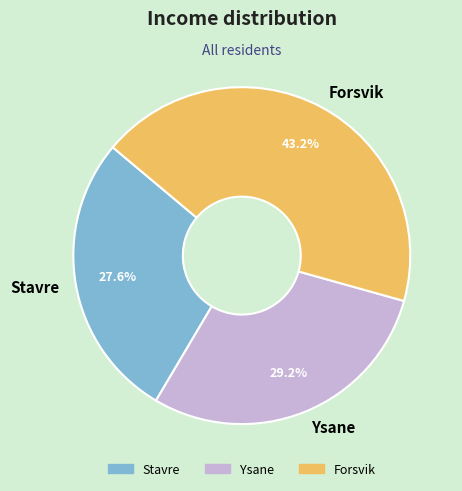

Is there a majority slice in this chart?

No